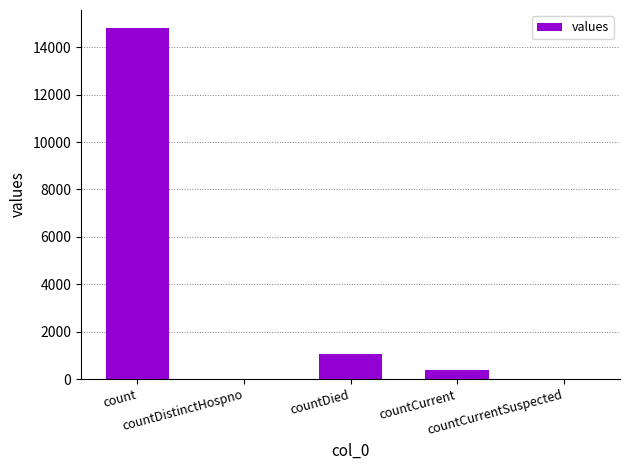

What is the greatest value displayed?

14832